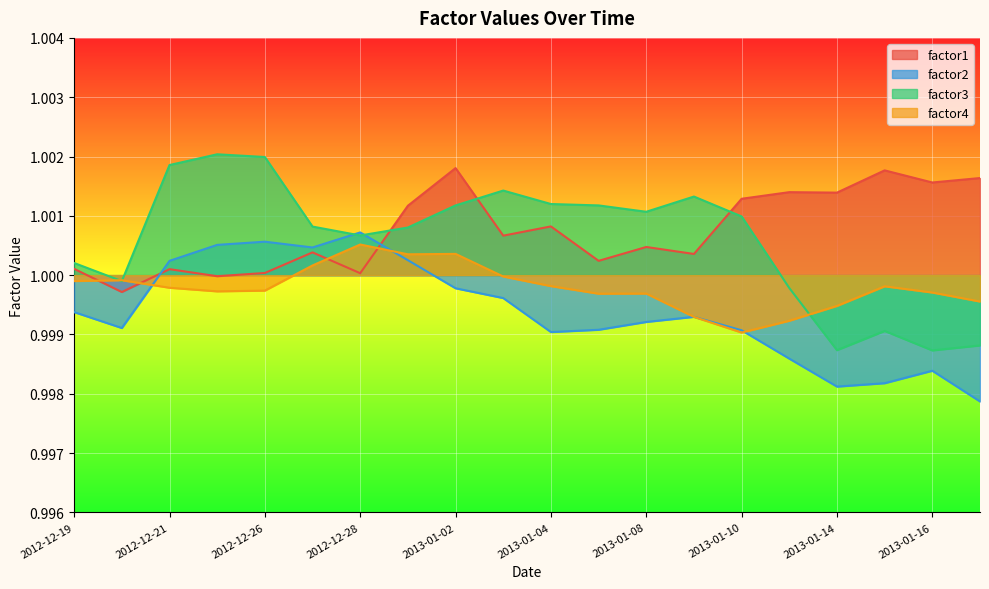

Where do factor3 and factor2 first cross each other?

2012-12-27 and 2012-12-28